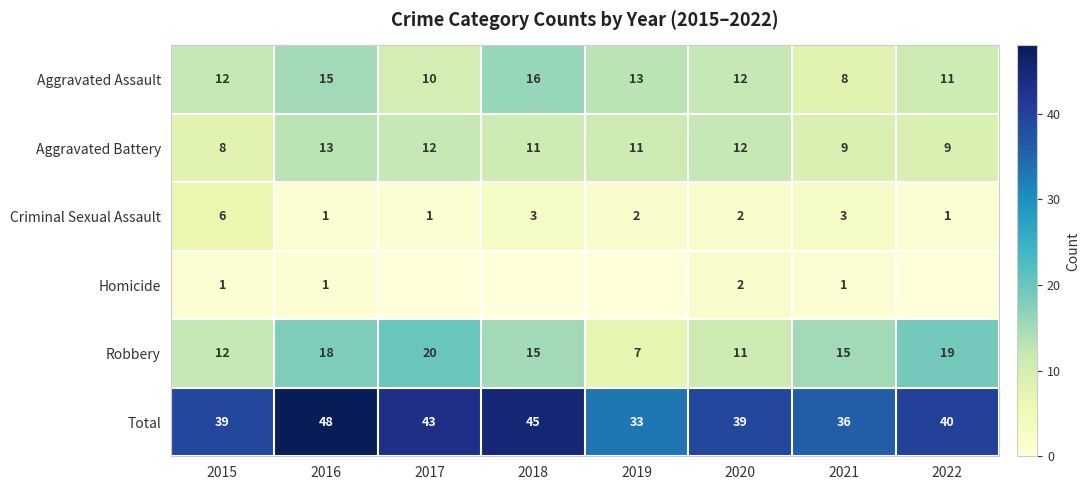

What is the spread (max minus min) of values at 2016?

47